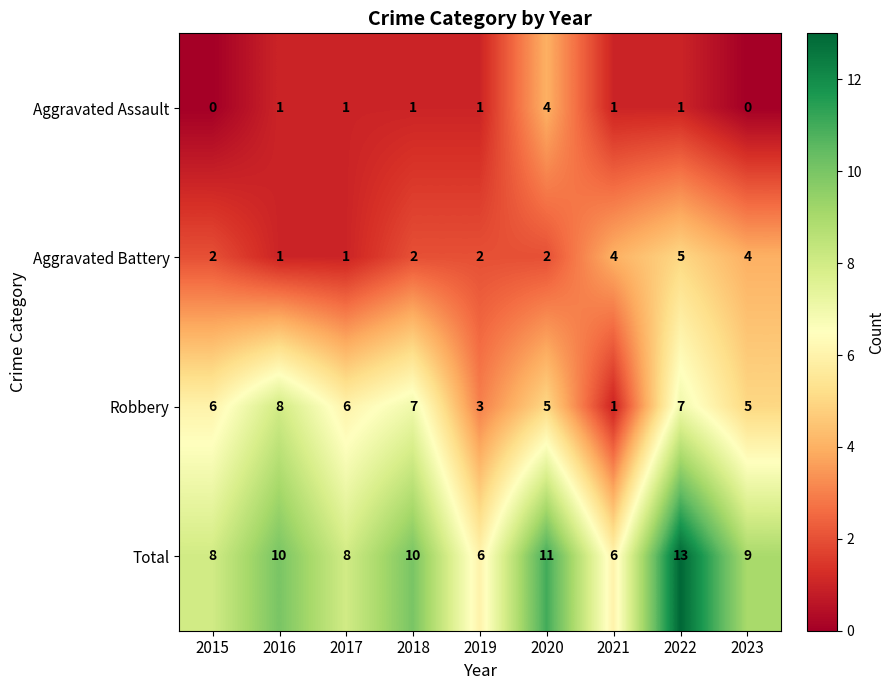

What is the total value across all series at 2022?

26